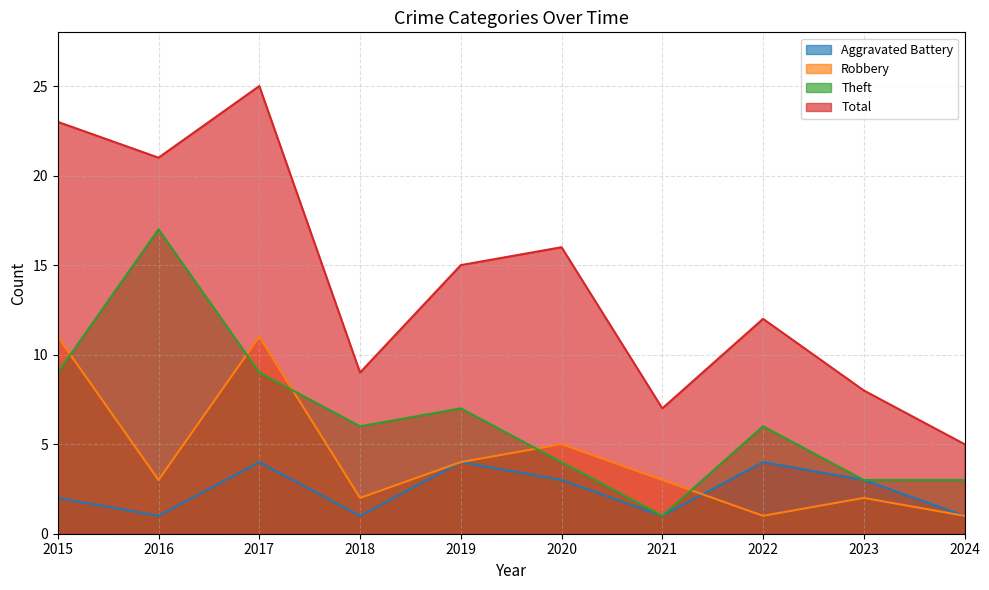

Rank the series by their maximum value, from highest to lowest.

Total, Theft, Robbery, Aggravated Battery